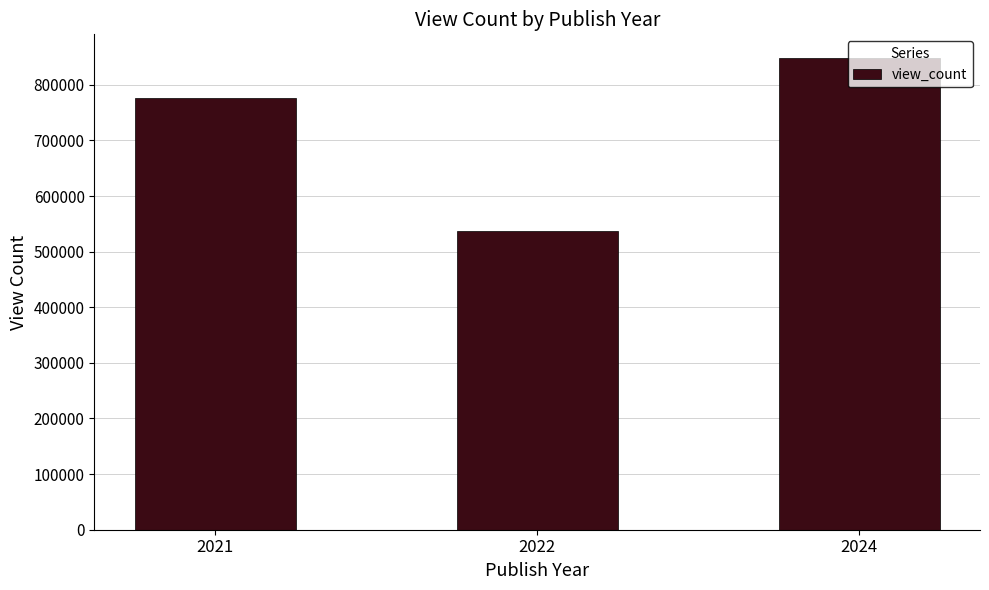

Which category has the lowest value across all series?

2022